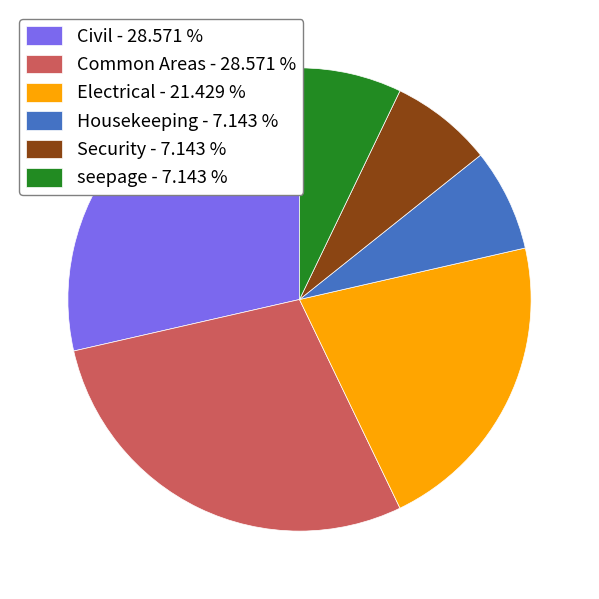

Does Security account for over 50% of the chart?

No